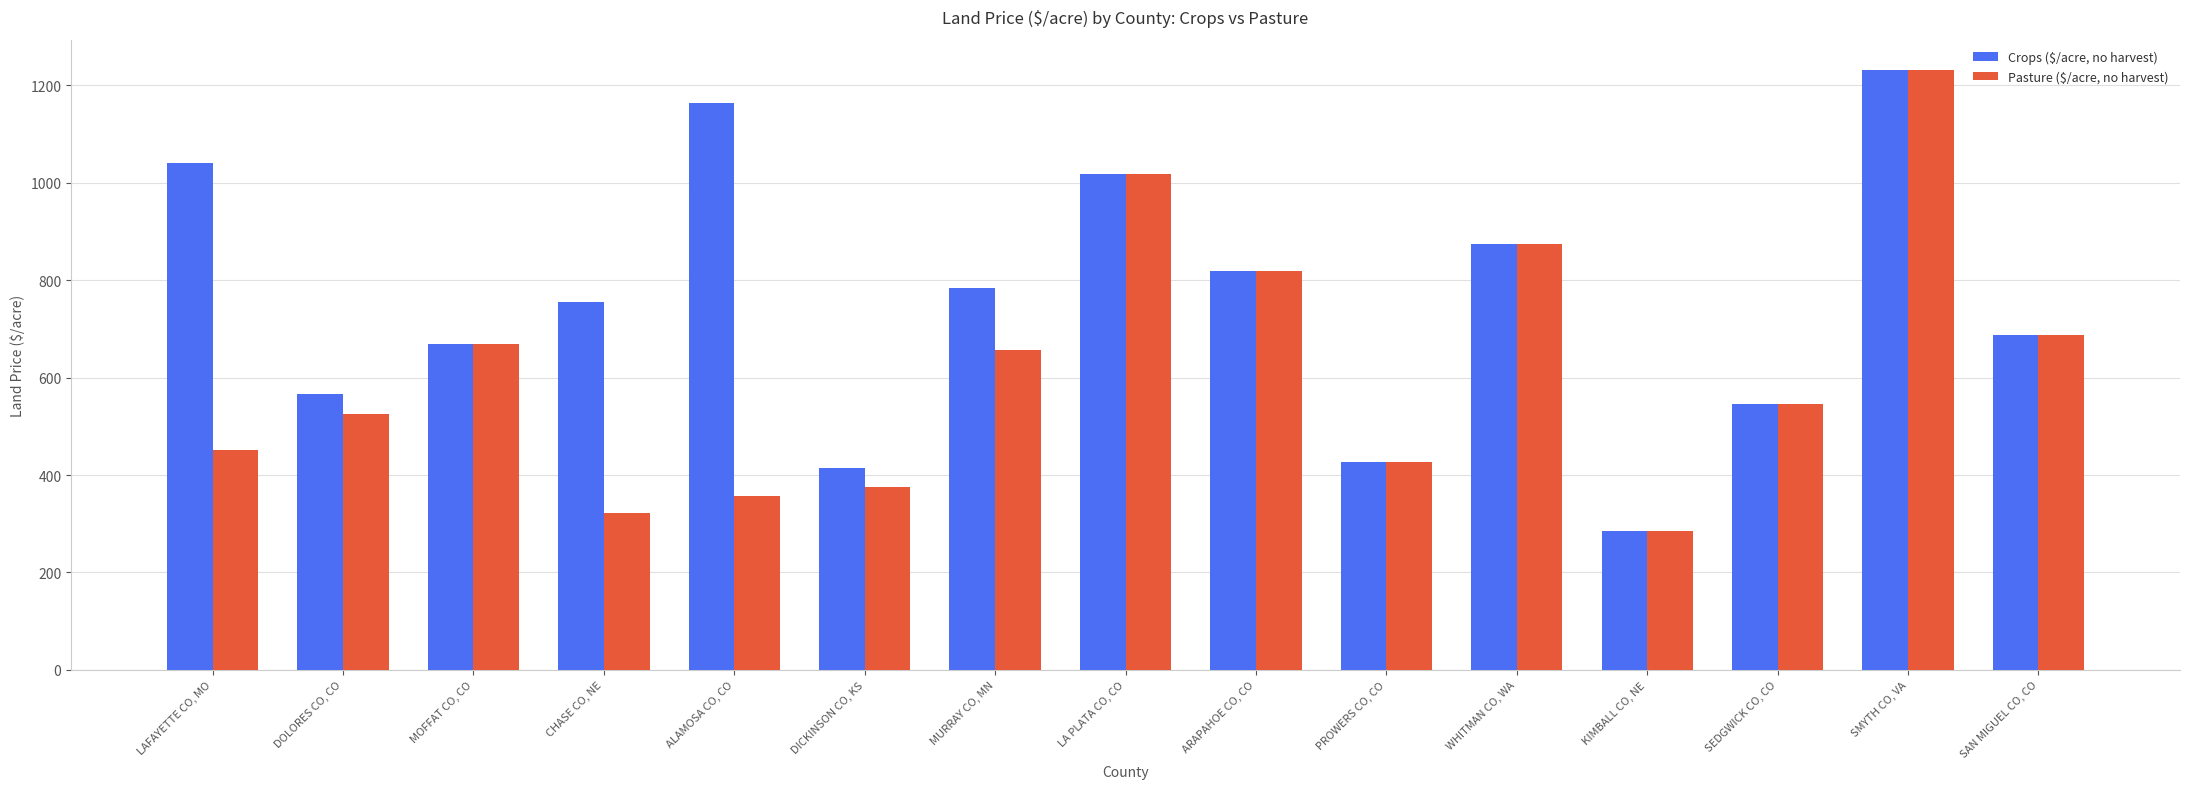

Reading left to right, transcribe all the data shown in this chart.

Crops ($/acre, no harvest): 1041	567	668	756	1164	414	783	1018	818	427	874	286	545	1232	687
Pasture ($/acre, no harvest): 451	525	668	323	356	376	656	1018	818	427	874	286	545	1232	687